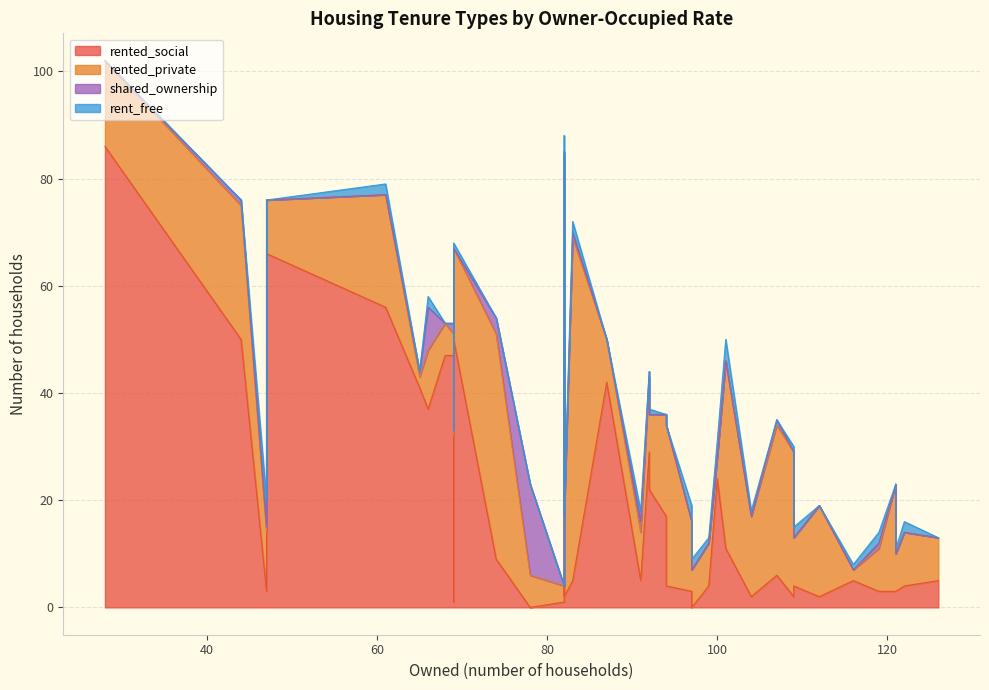

What is the difference between the maximum and minimum values in the rented_private series?

62